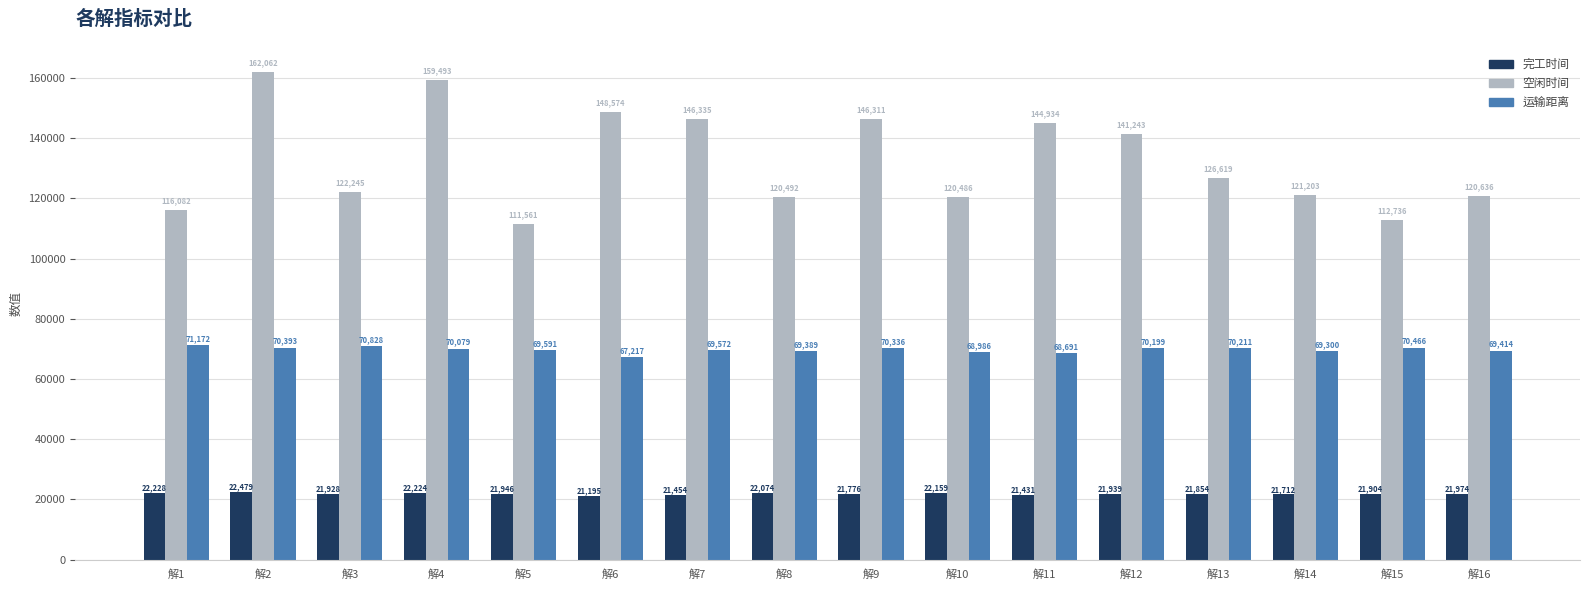

Where does the 空闲时间 series first go above 126619?

解2